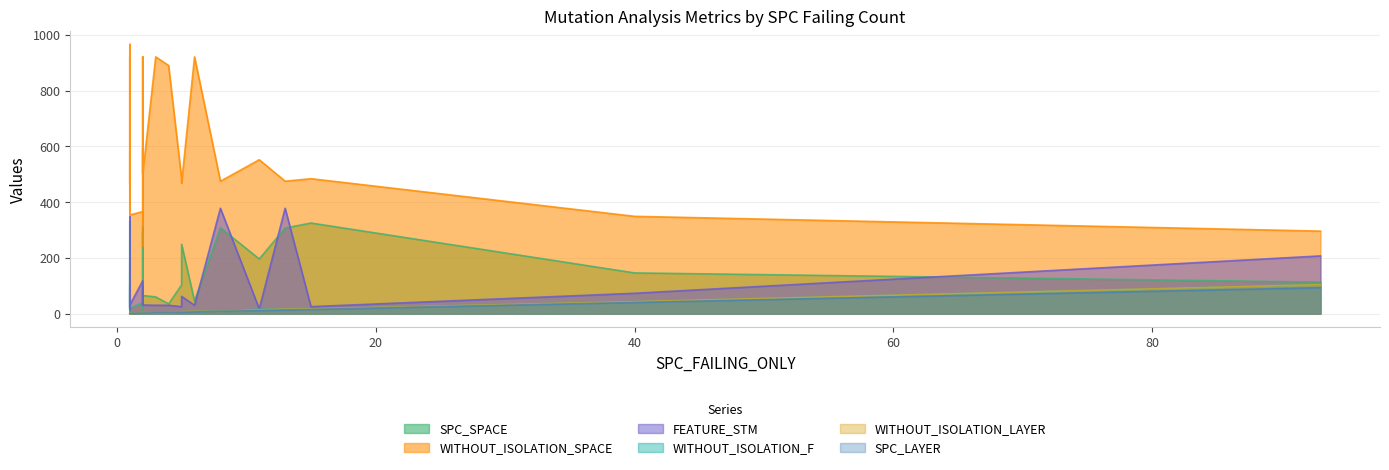

Which series changed the most between 2 and 2?

WITHOUT_ISOLATION_SPACE